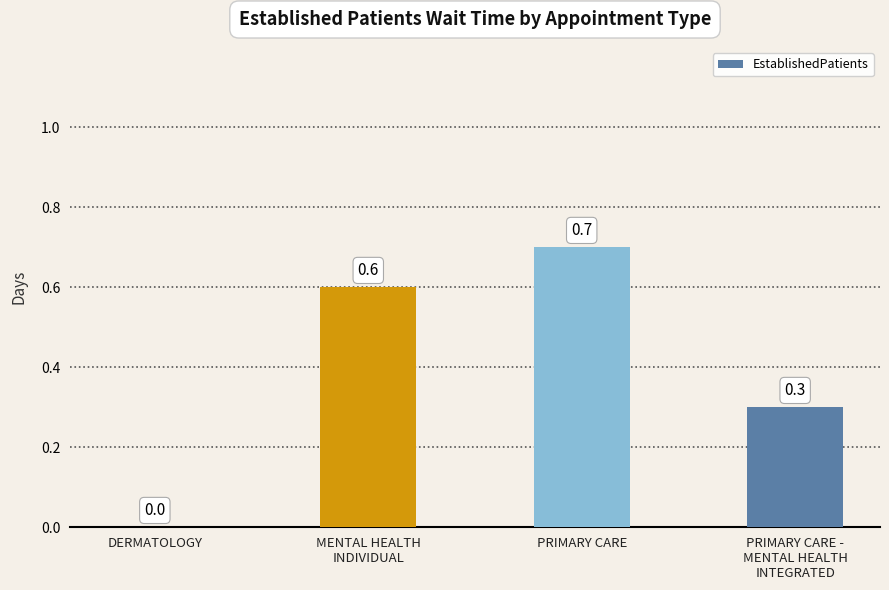

Are the bars horizontal?

No